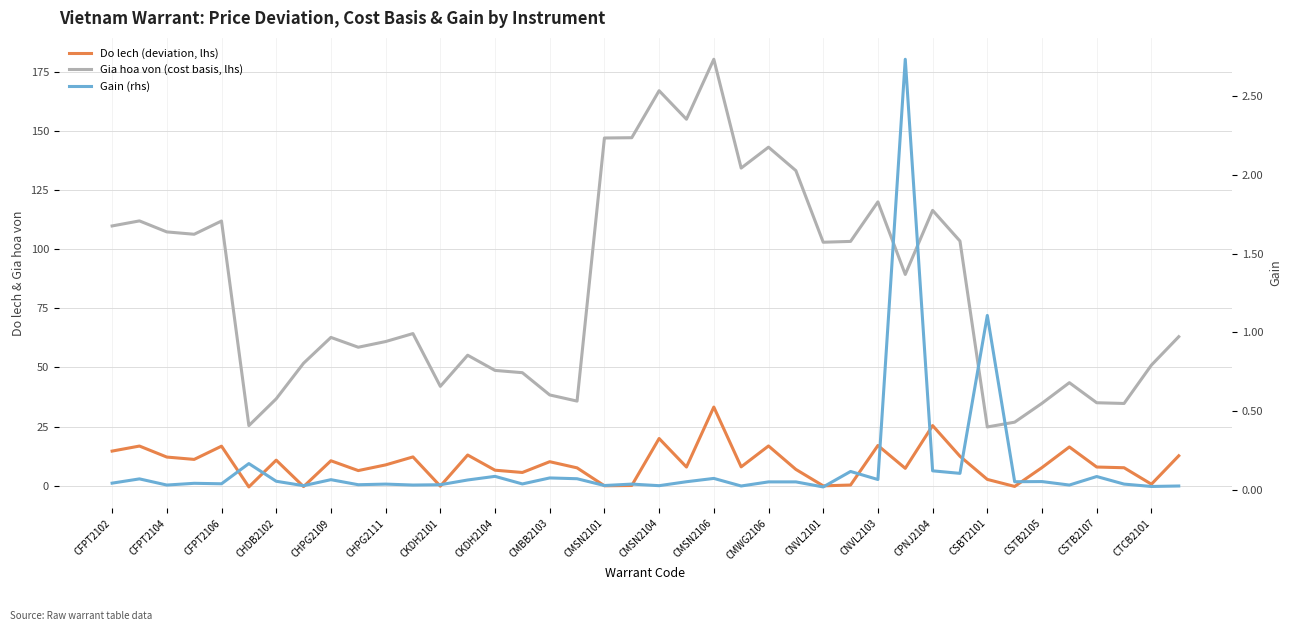

Does the chart have visible grid lines?

Yes